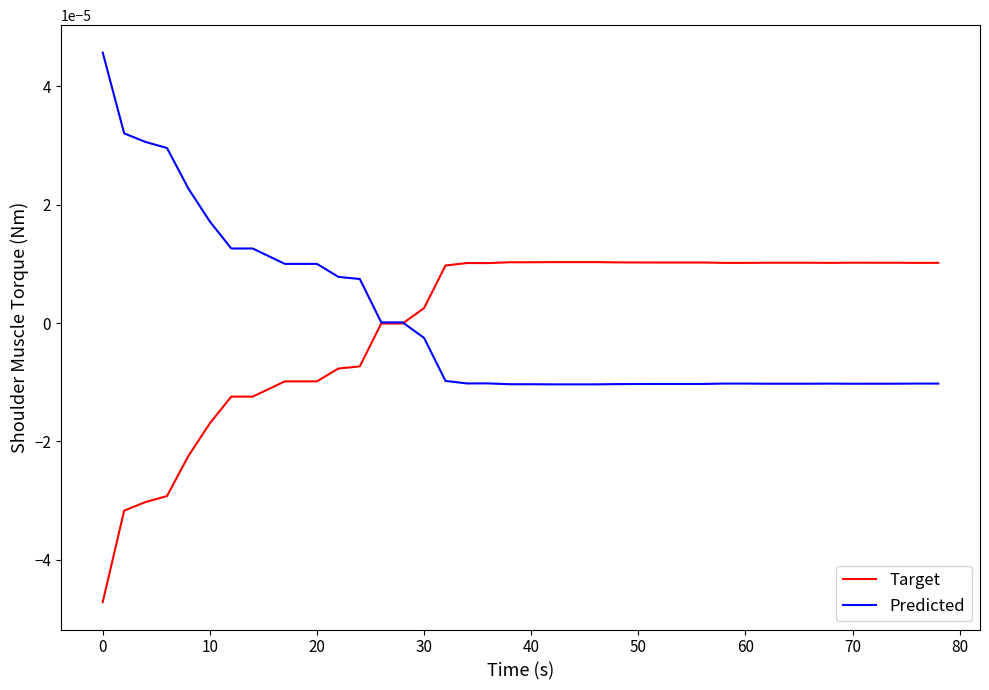

Rank the series by their maximum value, from lowest to highest.

Target, Predicted